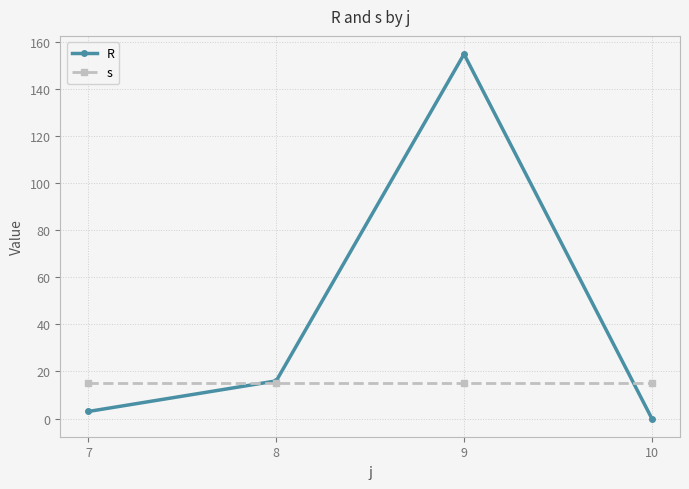

Is the value of s at 7 greater than the value of R at 9?

No